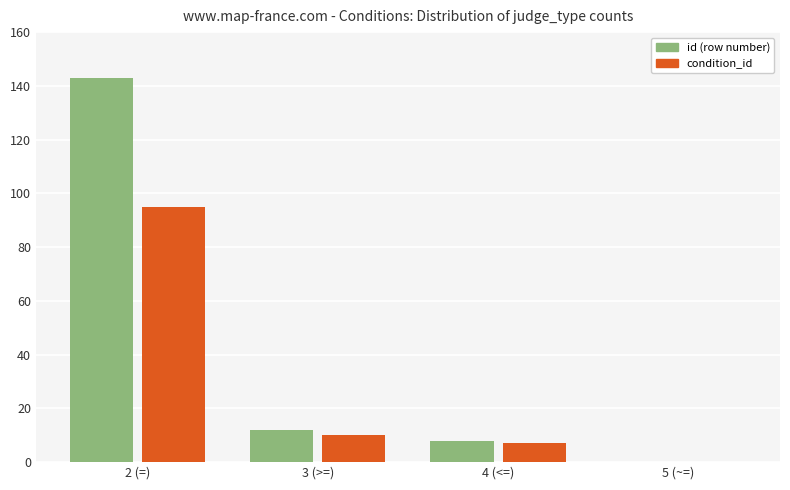

The id (row number) series shows -65 at 5 (~=). True or false?

False